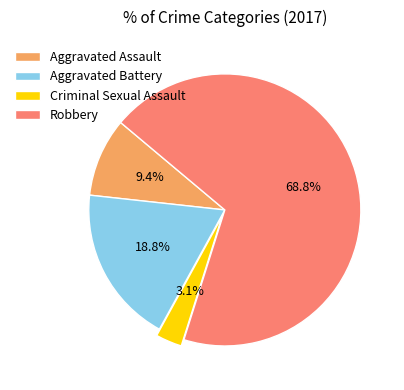

Count the number of slices in the pie.

4